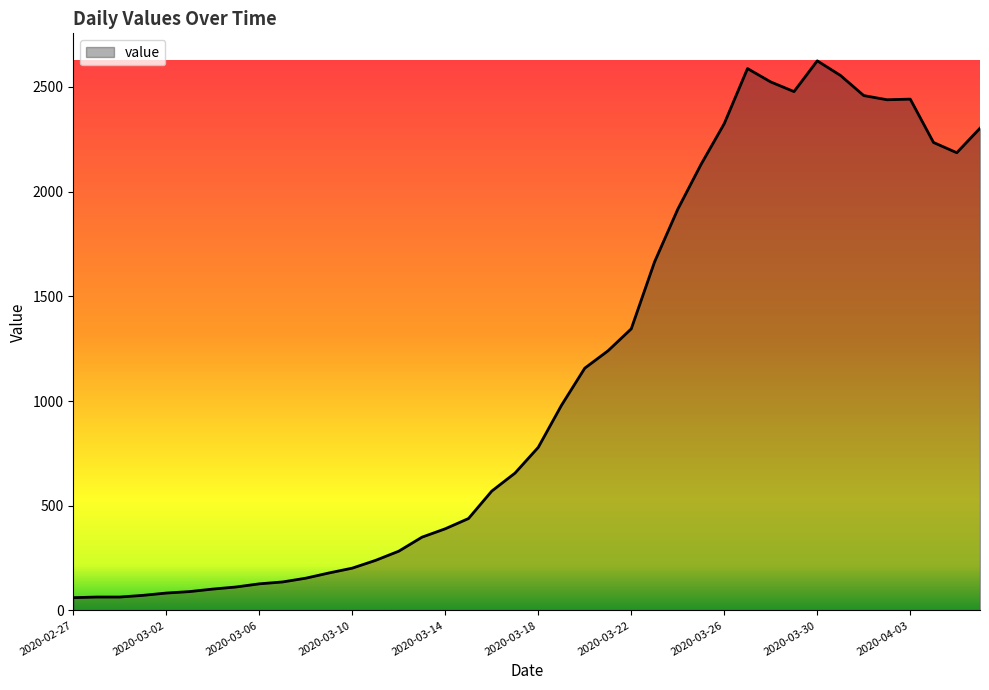

What is the minimum value shown in the chart?

61